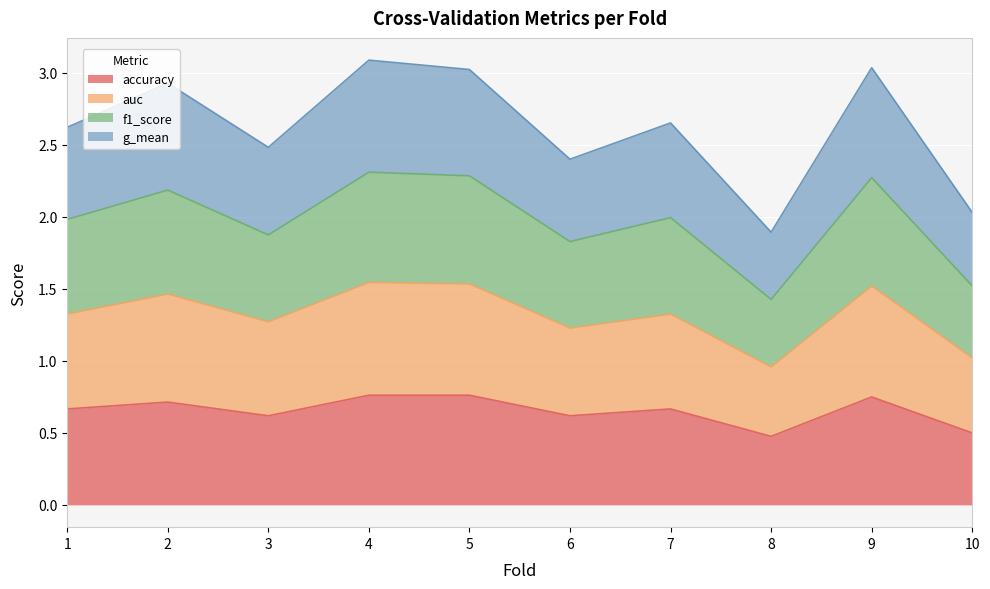

How many lines are shown in the chart?

4